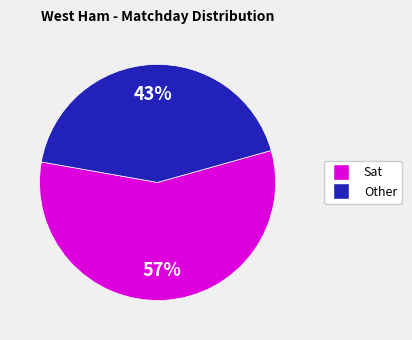

To the nearest percent, what is the average slice percentage?

50%